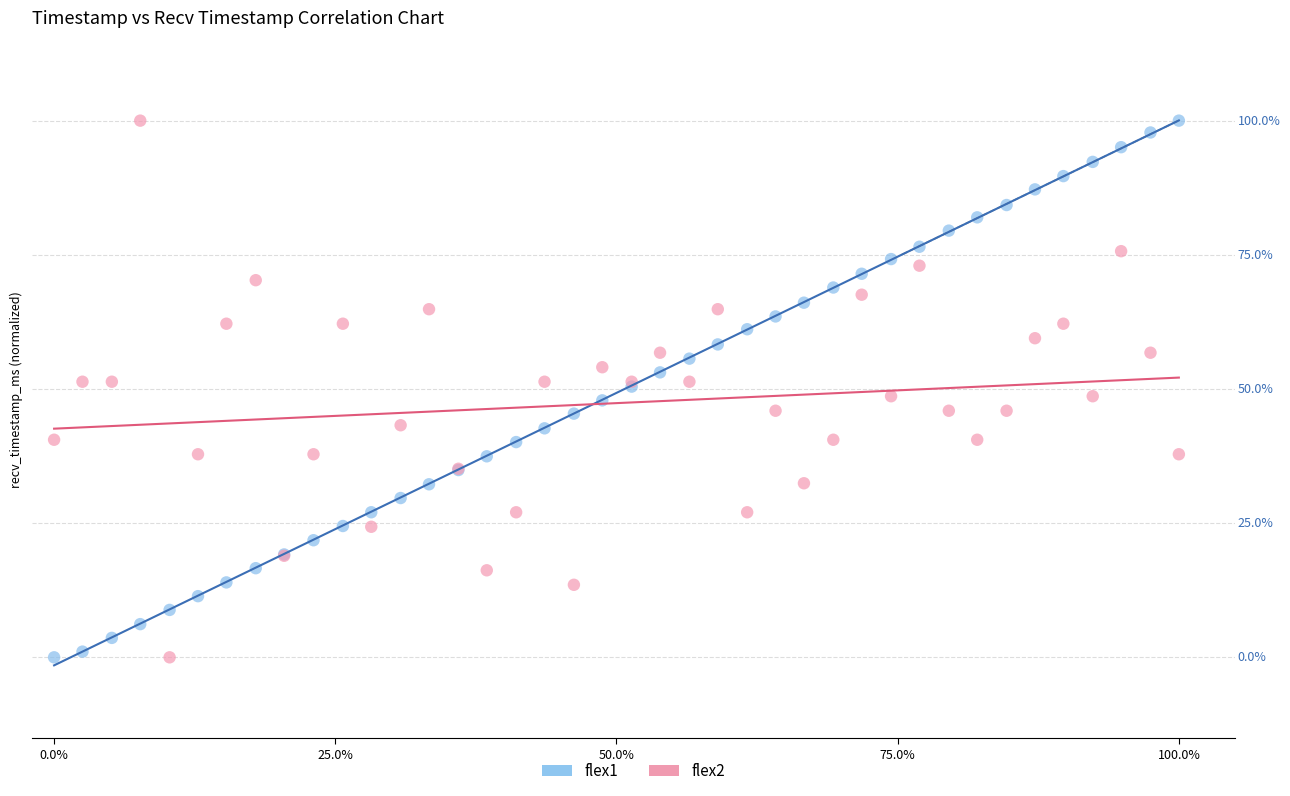

What are all the series names shown in the legend?

flex1, flex2